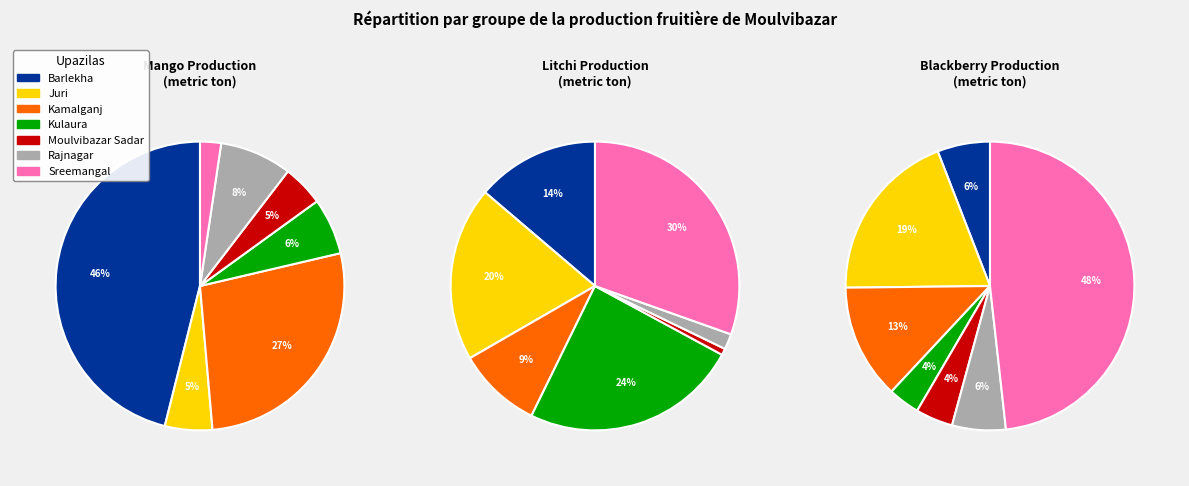

Which slice is the smallest?

Moulvibazar Sadar